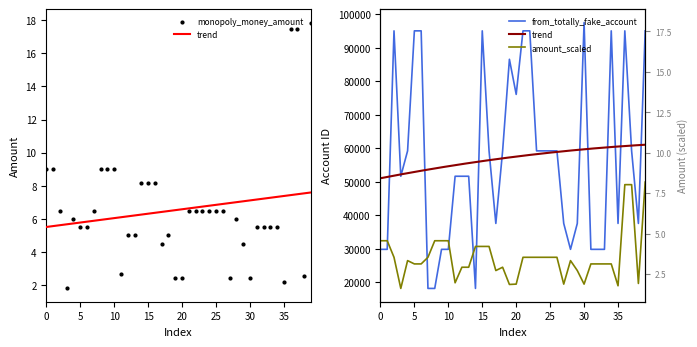

Which series reaches the maximum Y coordinate?

from_totally_fake_account